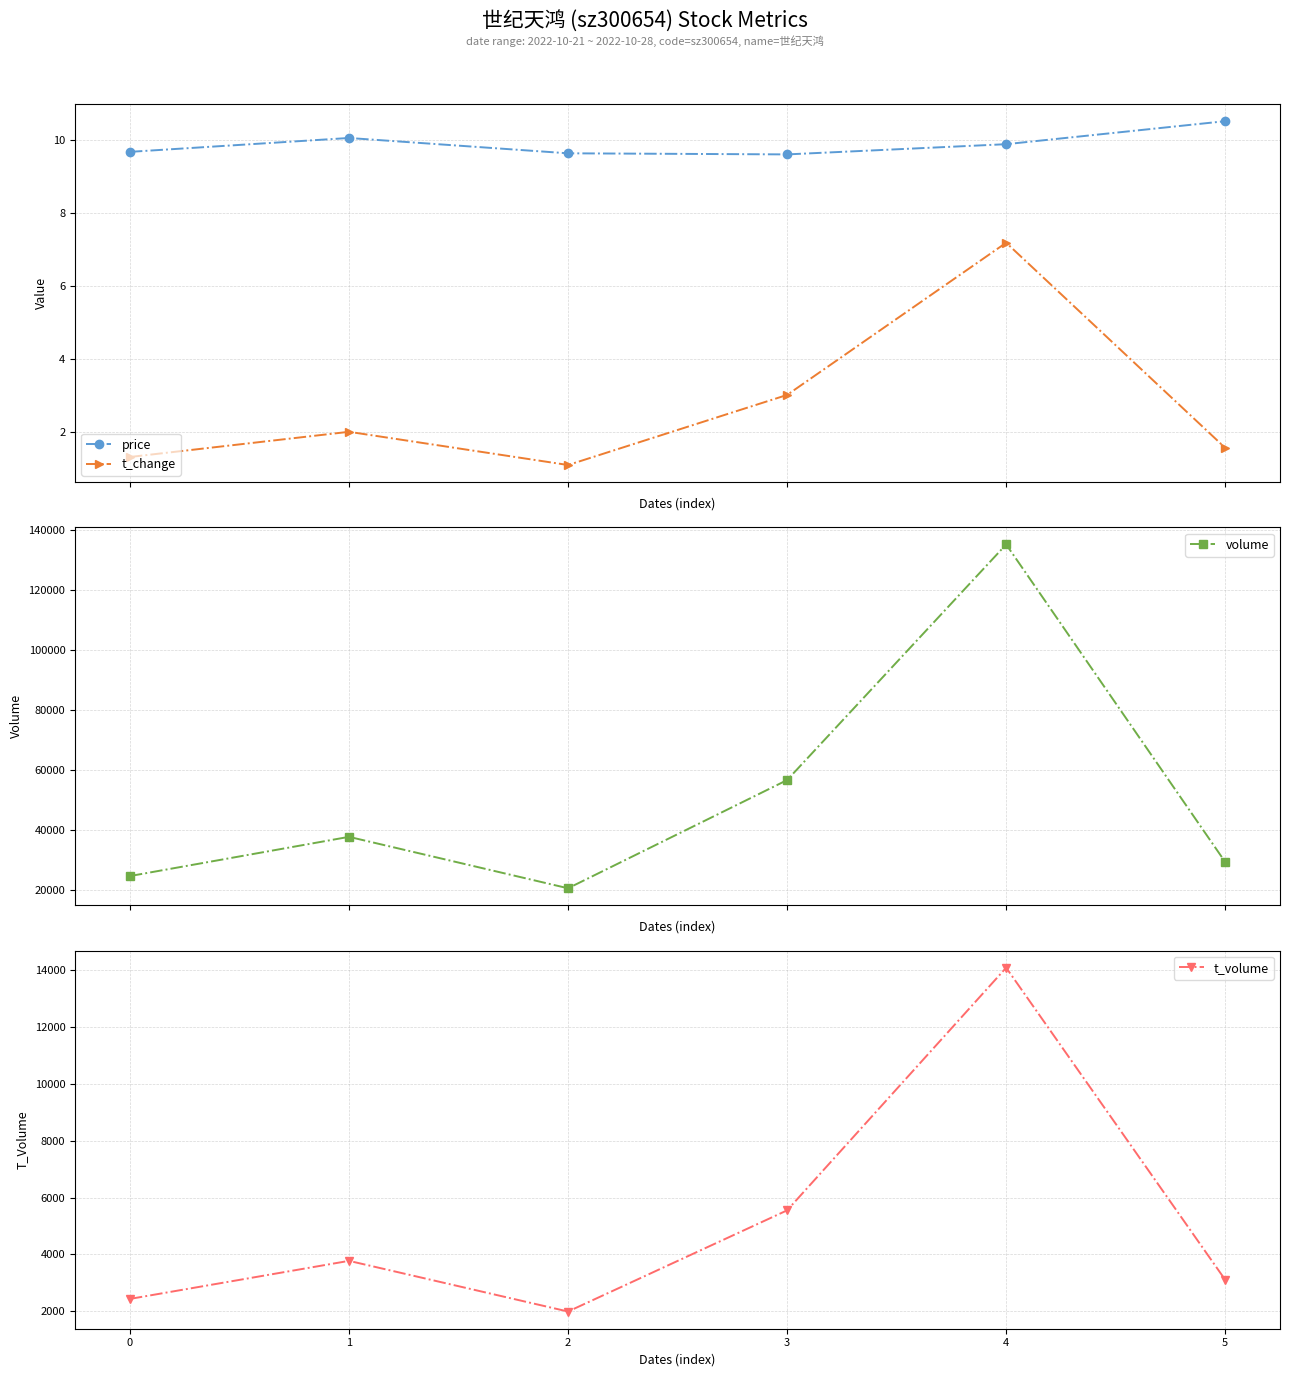

Which category has the highest value across all series?

4